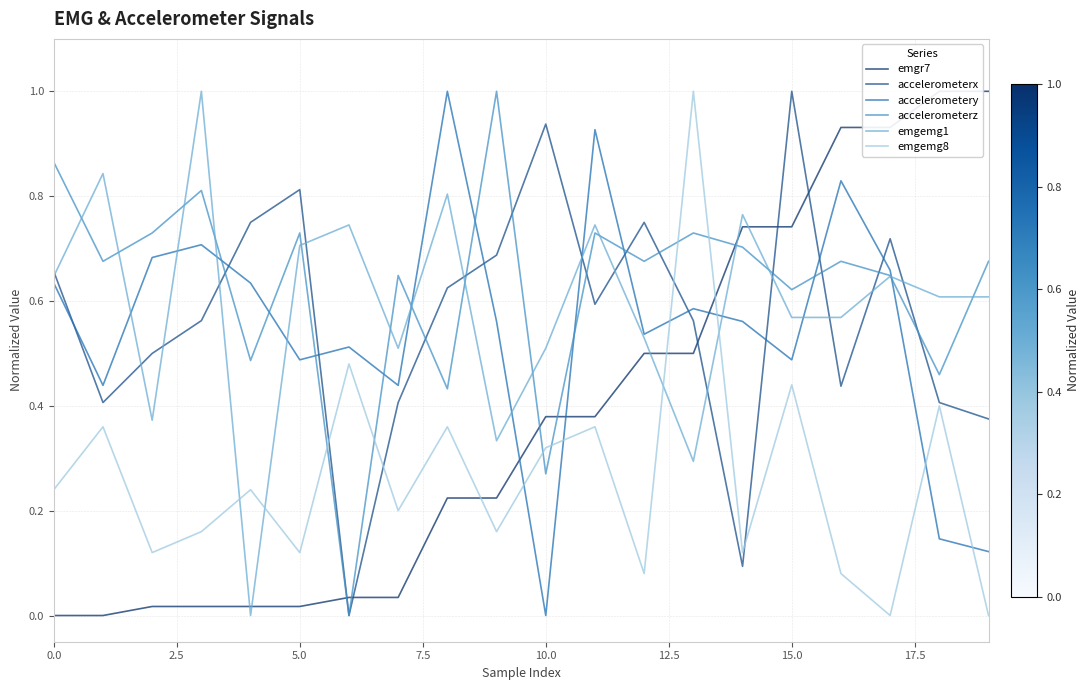

Is it true that accelerometerx equals 1.0 at 0.0?

False